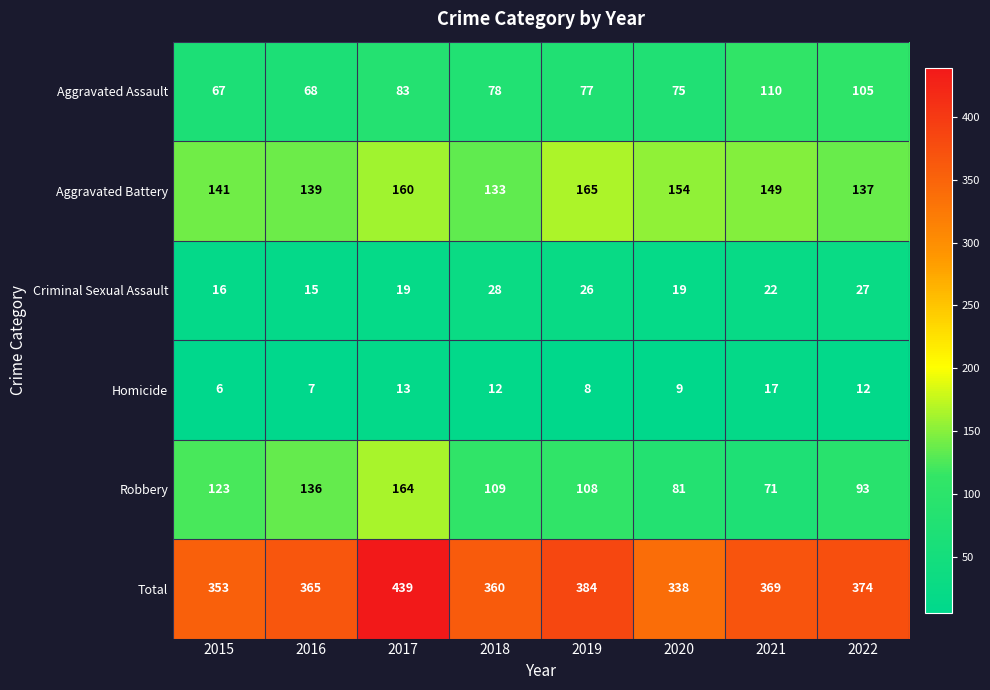

Which category has the highest value across all series?

2017